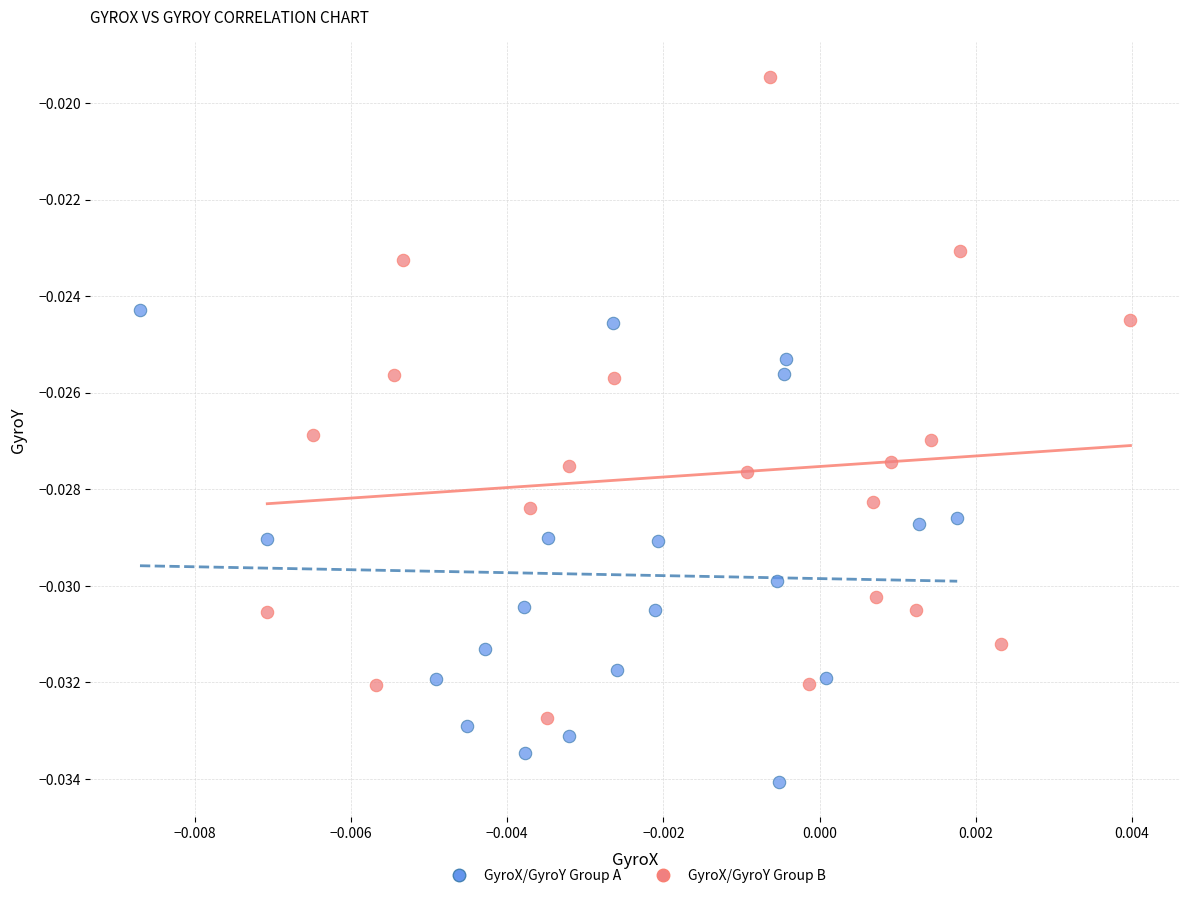

What are all the series names shown in the legend?

GyroX/GyroY Group A, GyroX/GyroY Group B